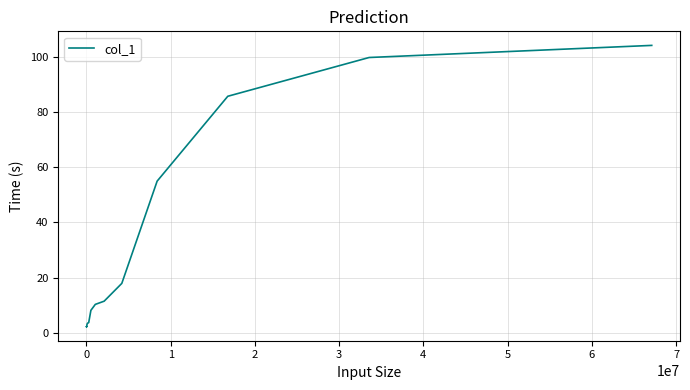

What is the difference between the maximum and minimum values?

101.8